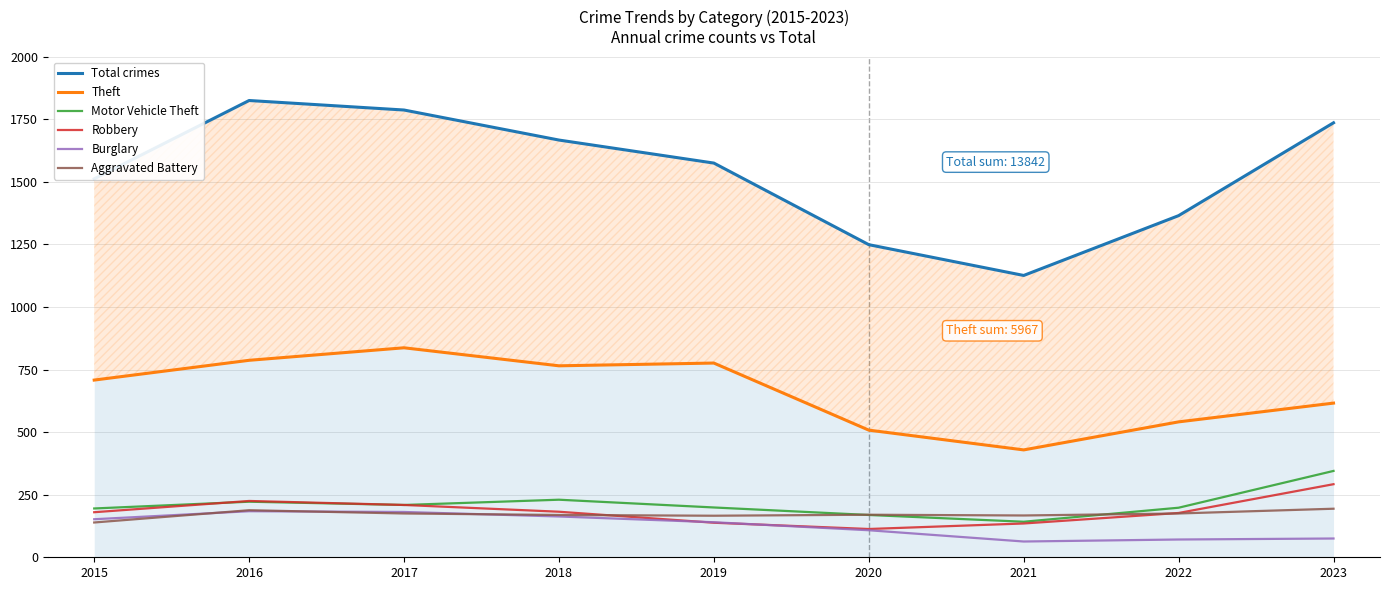

How many interior local valleys does the Burglary series have?

1